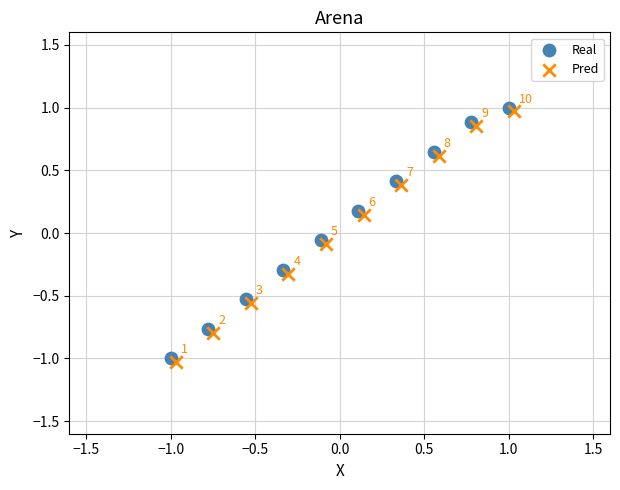

What are all the series names shown in the legend?

Real, Pred